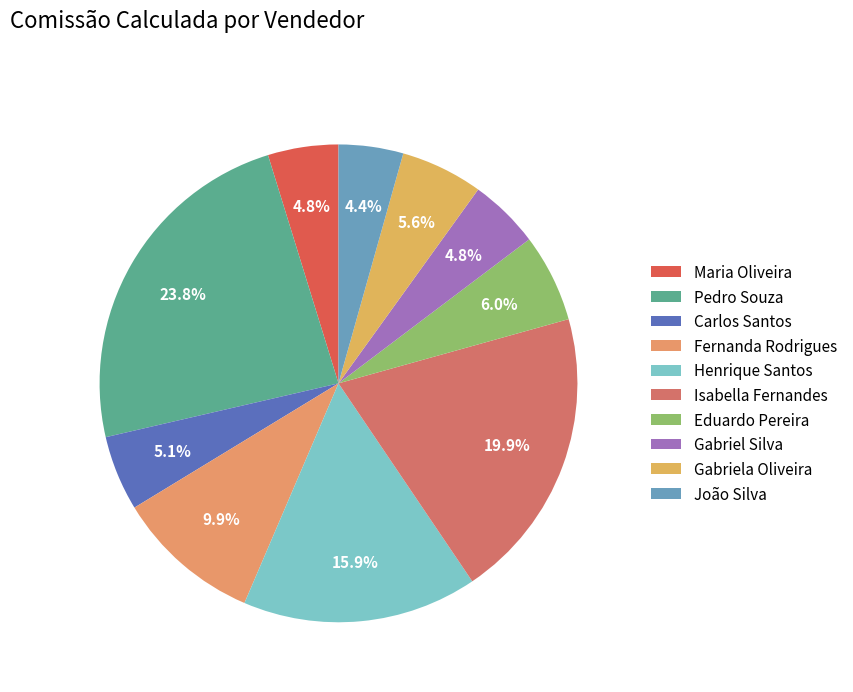

Is there a majority slice in this chart?

No